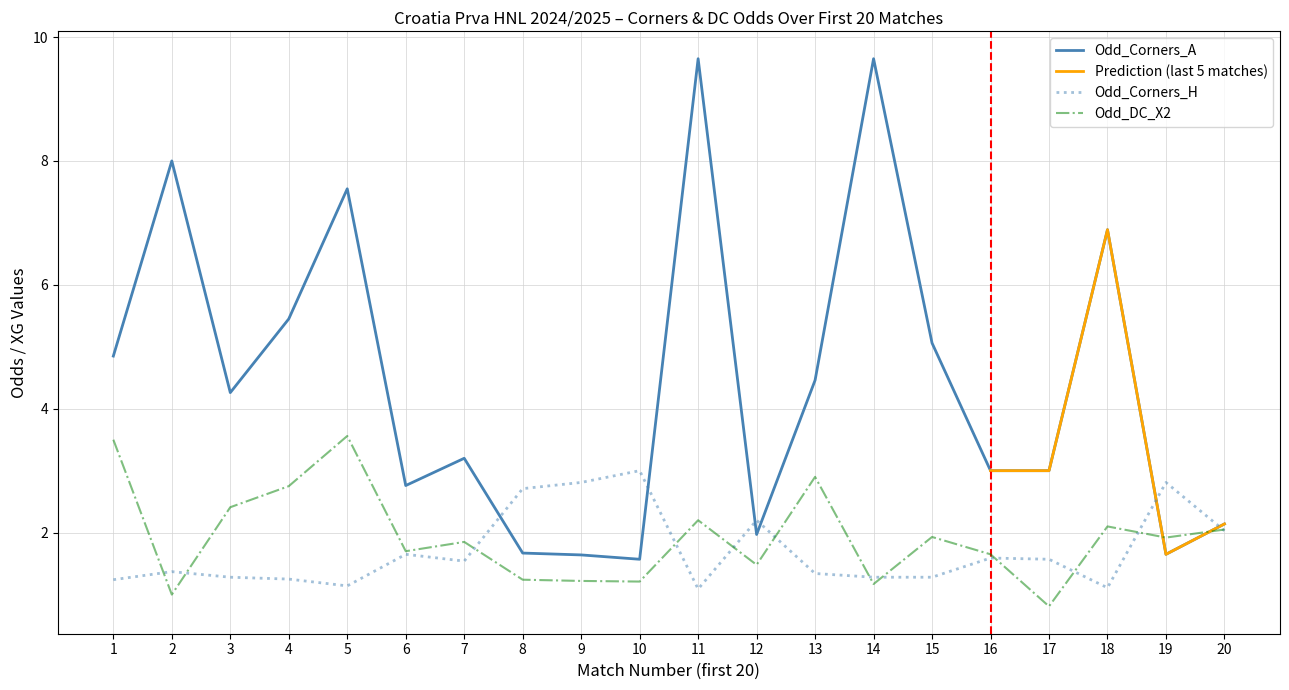

What is the maximum value for Odd_Corners_A?

9.7